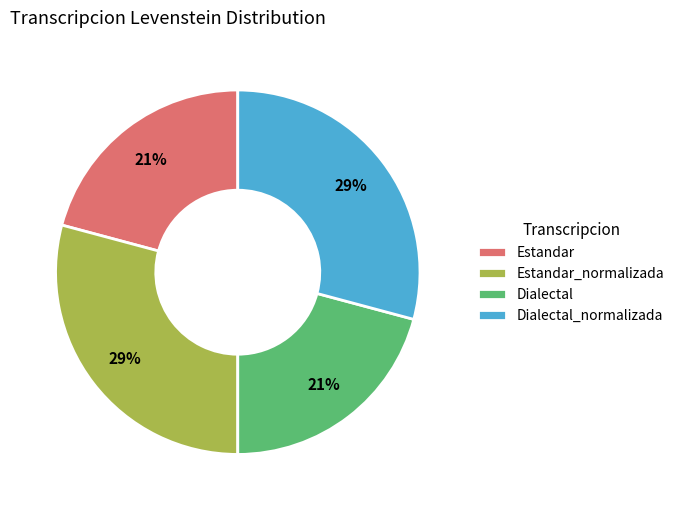

Count the number of slices in the pie.

4